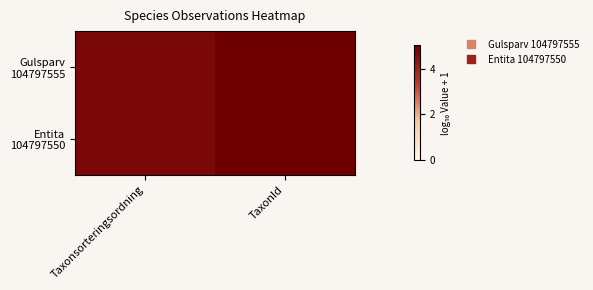

How many data points does each series have?

2